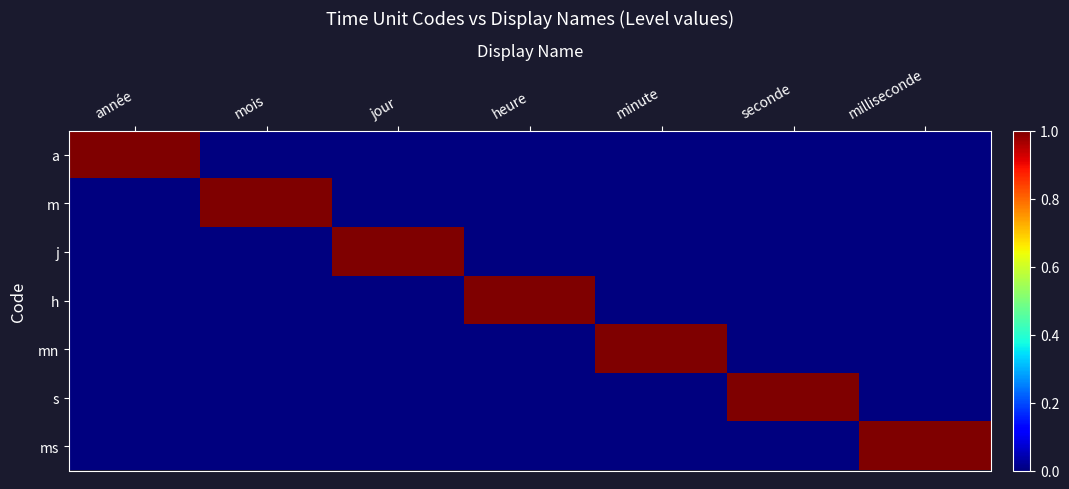

Reading left to right, transcribe all the data shown in this chart.

a: année=1	mois=0	jour=0	heure=0	minute=0	seconde=0	milliseconde=0
m: année=0	mois=1	jour=0	heure=0	minute=0	seconde=0	milliseconde=0
j: année=0	mois=0	jour=1	heure=0	minute=0	seconde=0	milliseconde=0
h: année=0	mois=0	jour=0	heure=1	minute=0	seconde=0	milliseconde=0
mn: année=0	mois=0	jour=0	heure=0	minute=1	seconde=0	milliseconde=0
s: année=0	mois=0	jour=0	heure=0	minute=0	seconde=1	milliseconde=0
ms: année=0	mois=0	jour=0	heure=0	minute=0	seconde=0	milliseconde=1